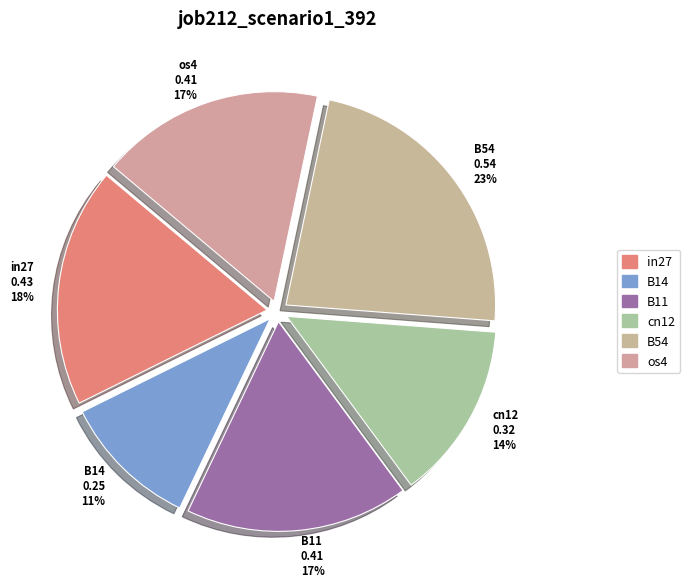

To the nearest percent, what portion does B54 represent?

23%